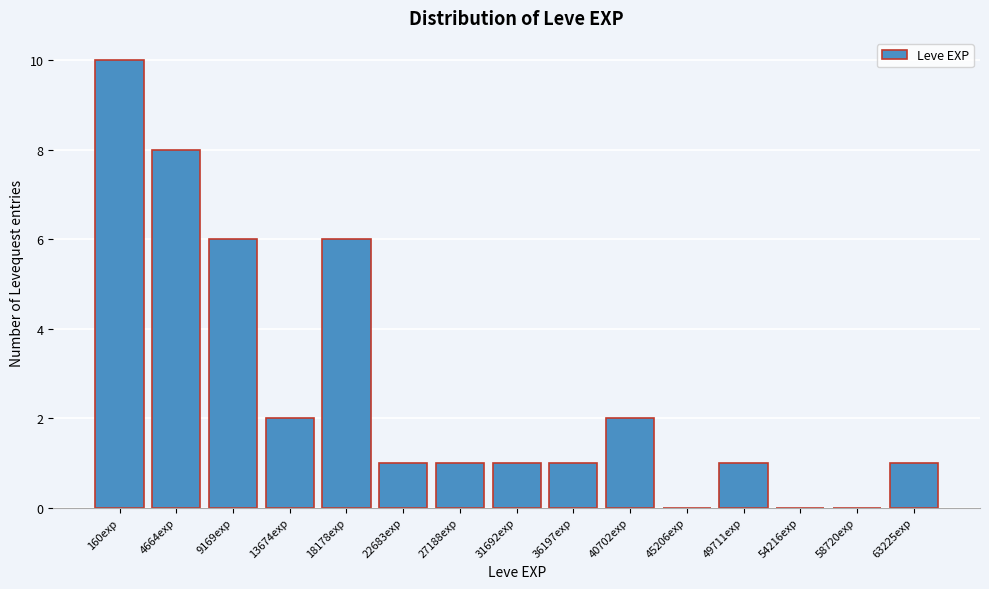

Reading left to right, extract all data points from this chart.

160exp=10	4664exp=8	9169exp=6	13674exp=2	18178exp=6	22683exp=1	27188exp=1	31692exp=1	36197exp=1	40702exp=2	45206exp=0	49711exp=1	54216exp=0	58720exp=0	63225exp=1